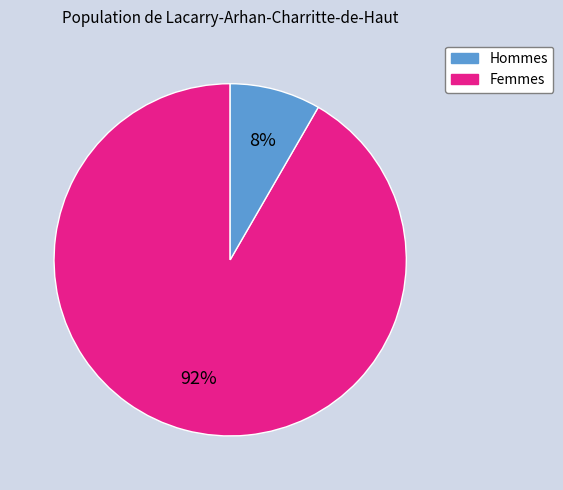

To the nearest percent, what is the average slice percentage?

50%